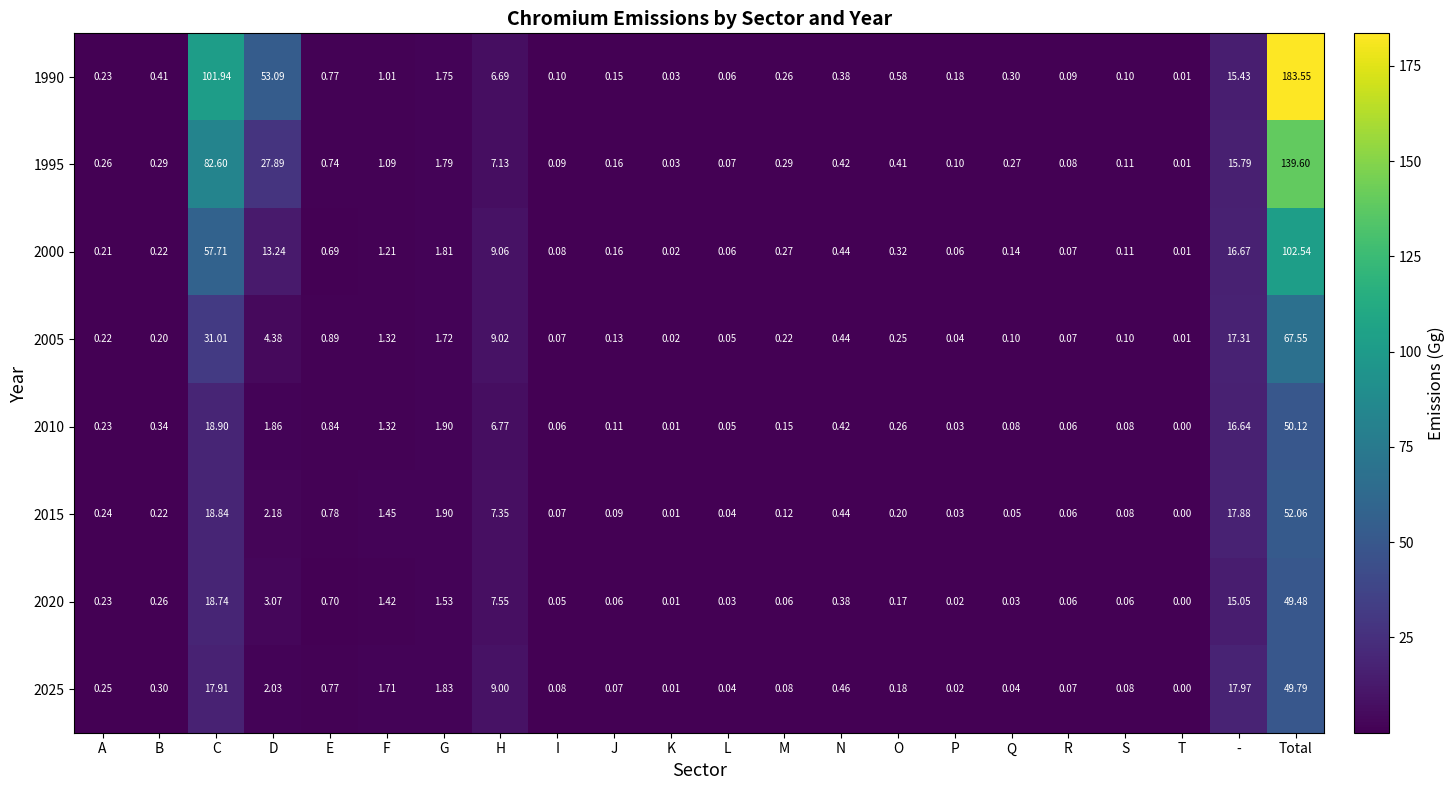

At which label does 2025 reach its minimum?

T